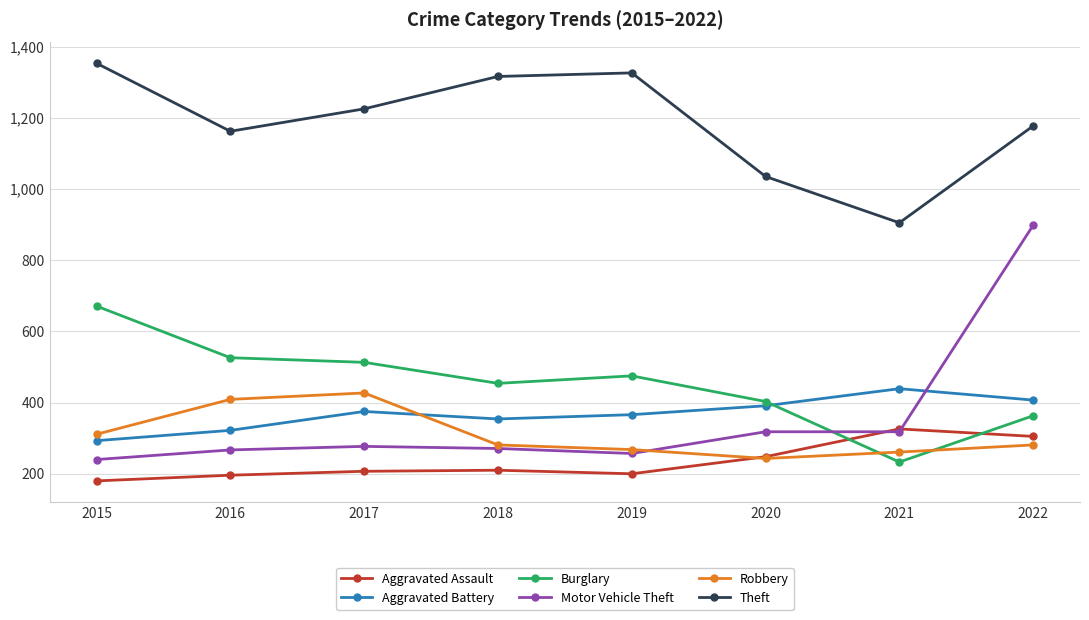

Which label corresponds to the smallest value in the chart?

2015